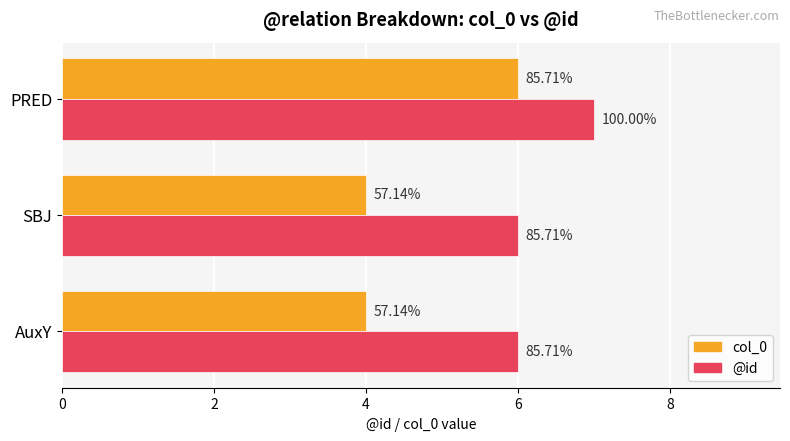

What are all the series names shown in the legend?

col_0, @id